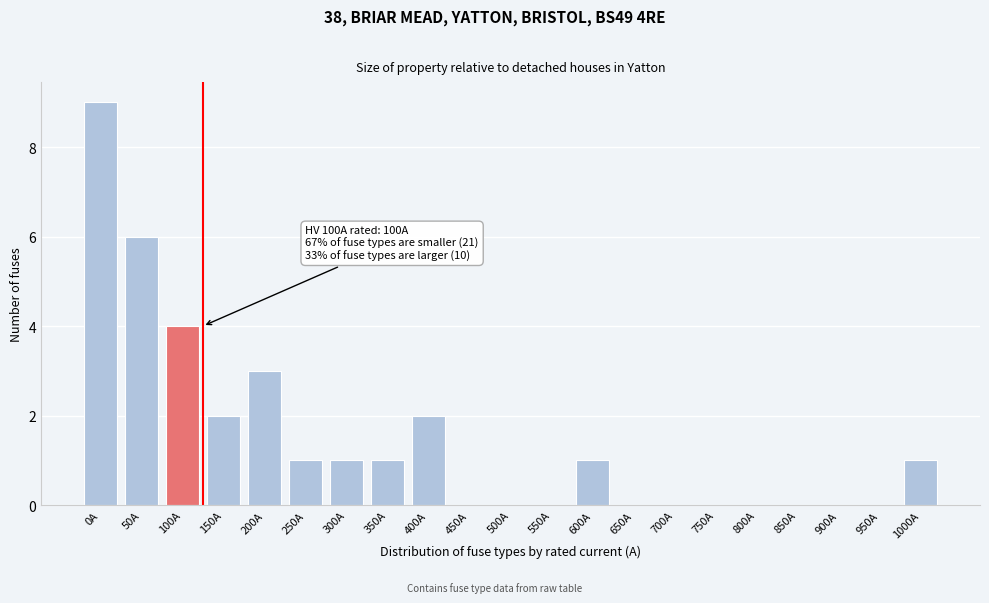

Reading right to left, what are all the values shown in this chart?

1000A=1	950A=0	900A=0	850A=0	800A=0	750A=0	700A=0	650A=0	600A=1	550A=0	500A=0	450A=0	400A=2	350A=1	300A=1	250A=1	200A=3	150A=2	100A=4	50A=6	0A=9